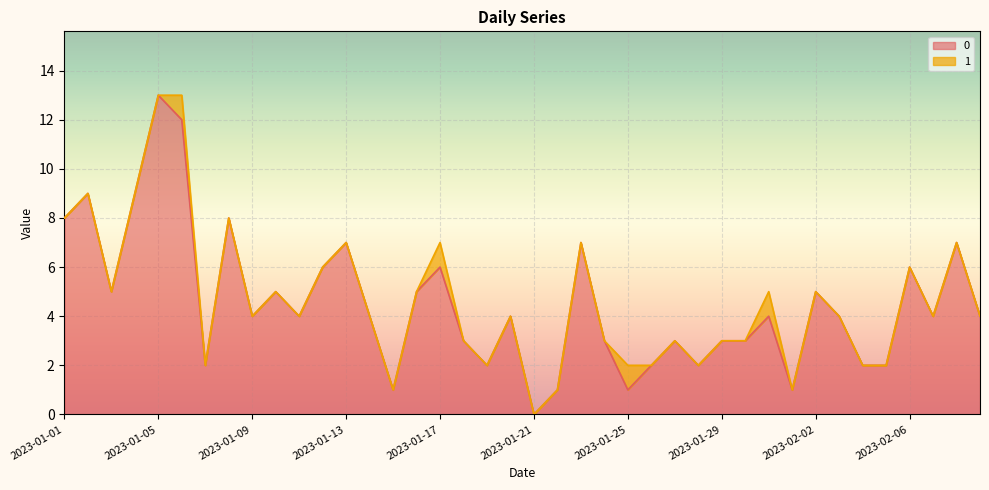

Reading left to right, extract all data points from this chart.

2023-01-01=8	2023-01-02=9	2023-01-03=5	2023-01-04=9	2023-01-05=13	2023-01-06=12	2023-01-07=2	2023-01-08=8	2023-01-09=4	2023-01-10=5	2023-01-11=4	2023-01-12=6	2023-01-13=7	2023-01-14=4	2023-01-15=1	2023-01-16=5	2023-01-17=6	2023-01-18=3	2023-01-19=2	2023-01-20=4	2023-01-21=0	2023-01-22=1	2023-01-23=7	2023-01-24=3	2023-01-25=1	2023-01-26=2	2023-01-27=3	2023-01-28=2	2023-01-29=3	2023-01-30=3	2023-01-31=4	2023-02-01=1	2023-02-02=5	2023-02-03=4	2023-02-04=2	2023-02-05=2	2023-02-06=6	2023-02-07=4	2023-02-08=7	2023-02-09=4